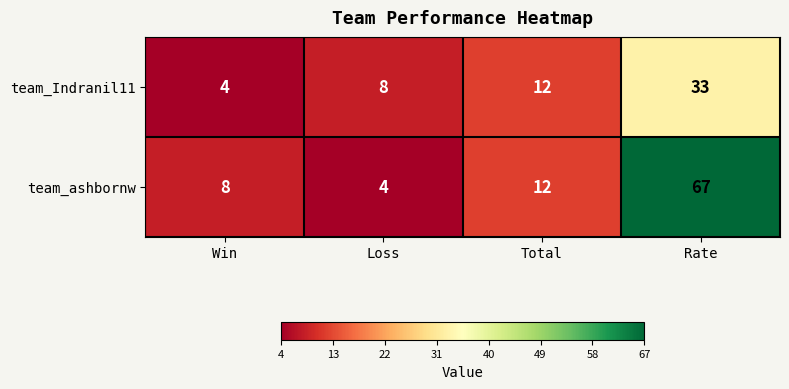

What is the lowest value of the team_Indranil11 series?

4